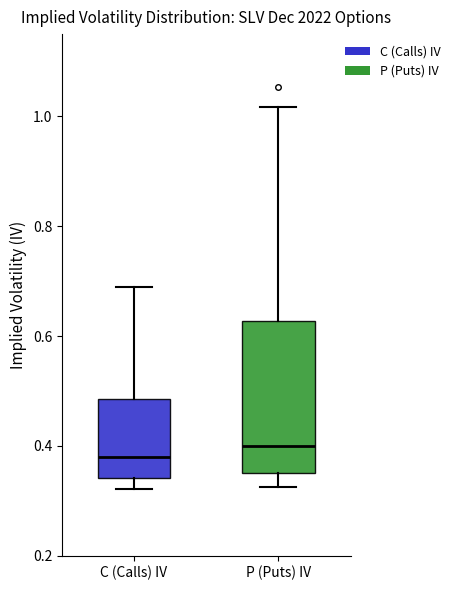

Reading left to right, transcribe this box plot: for each box, give where its median line is, the range the box spans, and where its two whiskers end, as read against the y-axis. The values are not printed on the chart, so give them approximately, as read against the axis.

C (Calls) IV: median 0.38, box 0.34 to 0.48, whiskers 0.32 to 0.68
P (Puts) IV: median 0.40, box 0.34 to 0.62, whiskers 0.32 to 1.02